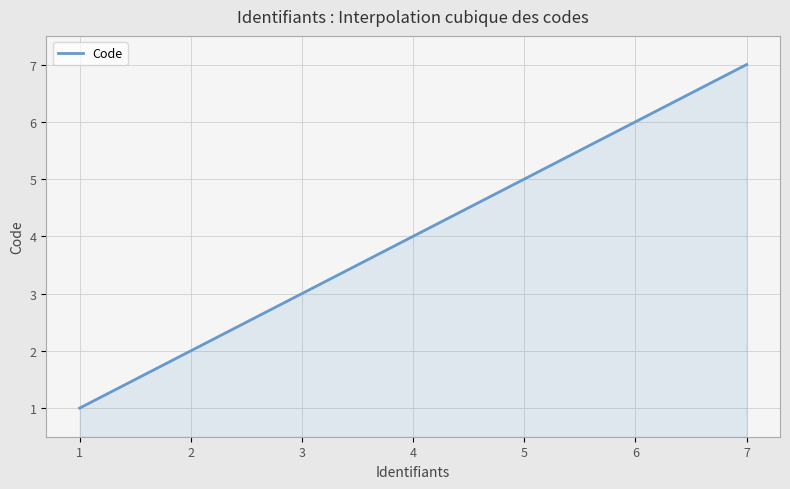

What is the sum of all values?

1200.0